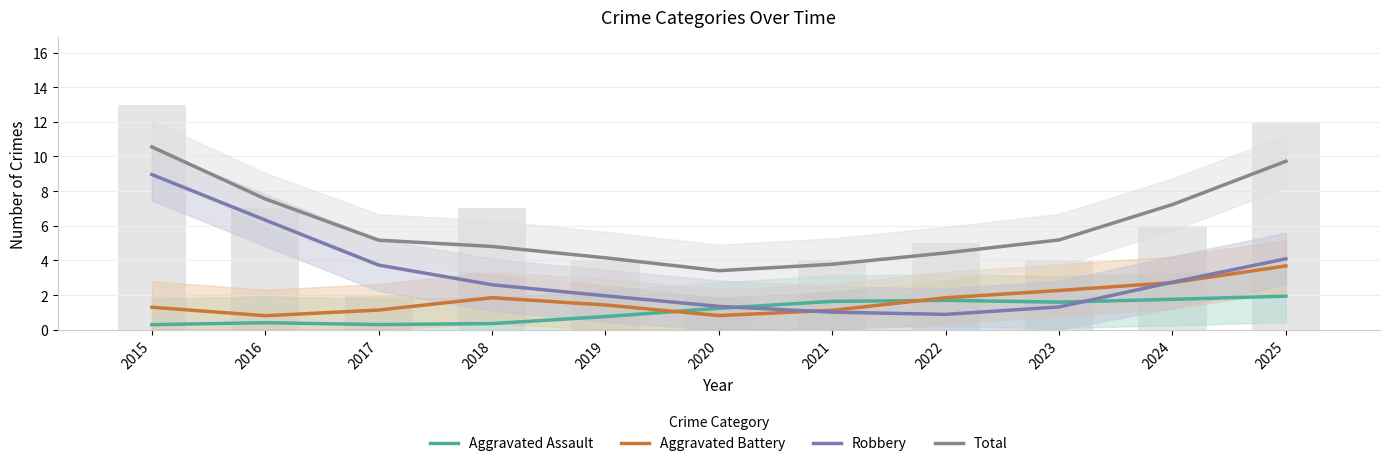

At how many categories does at least one series exceed 2?

11